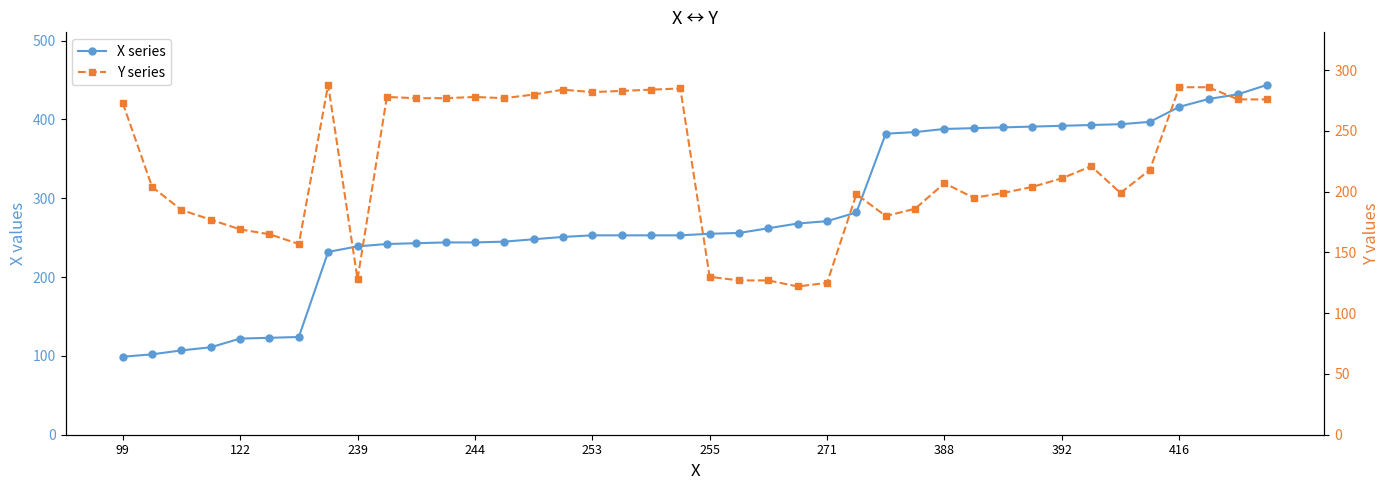

What position from the left is 244?

13